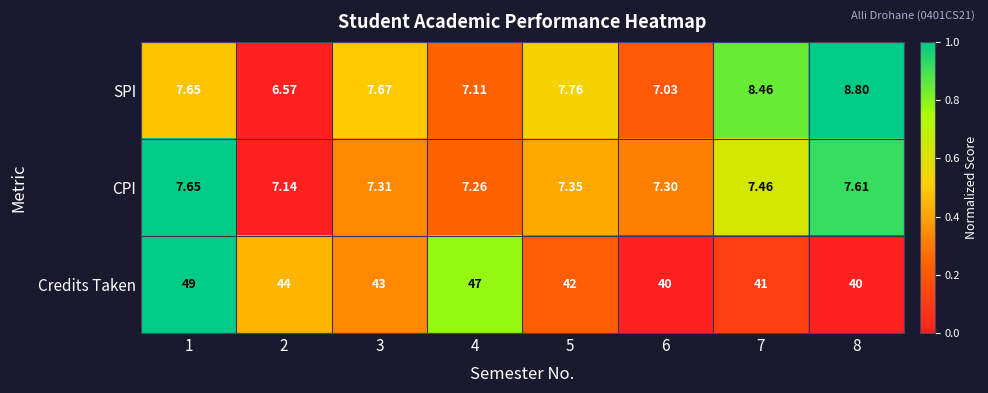

Rank the series at 5 from lowest to highest value.

CPI, SPI, Credits Taken